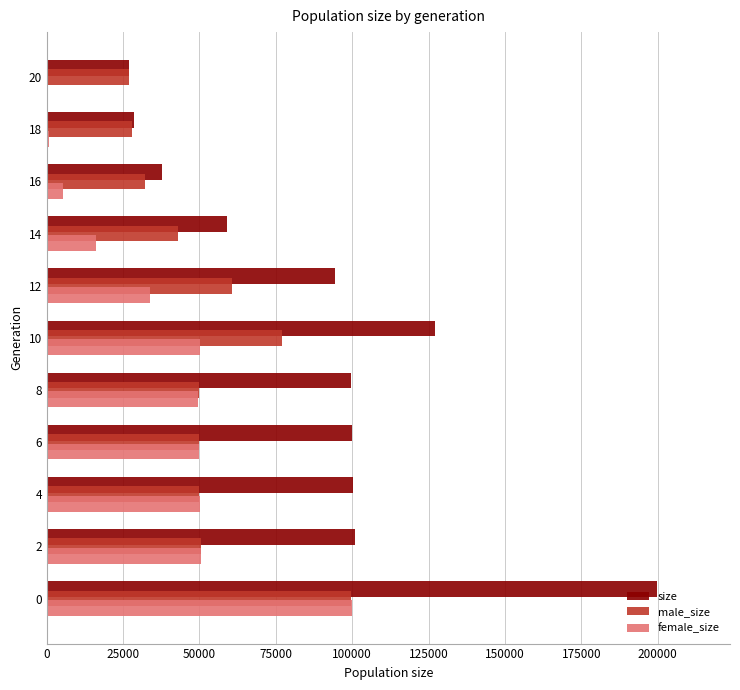

Is the value of female_size at 0 greater than the value of male_size at 4?

Yes